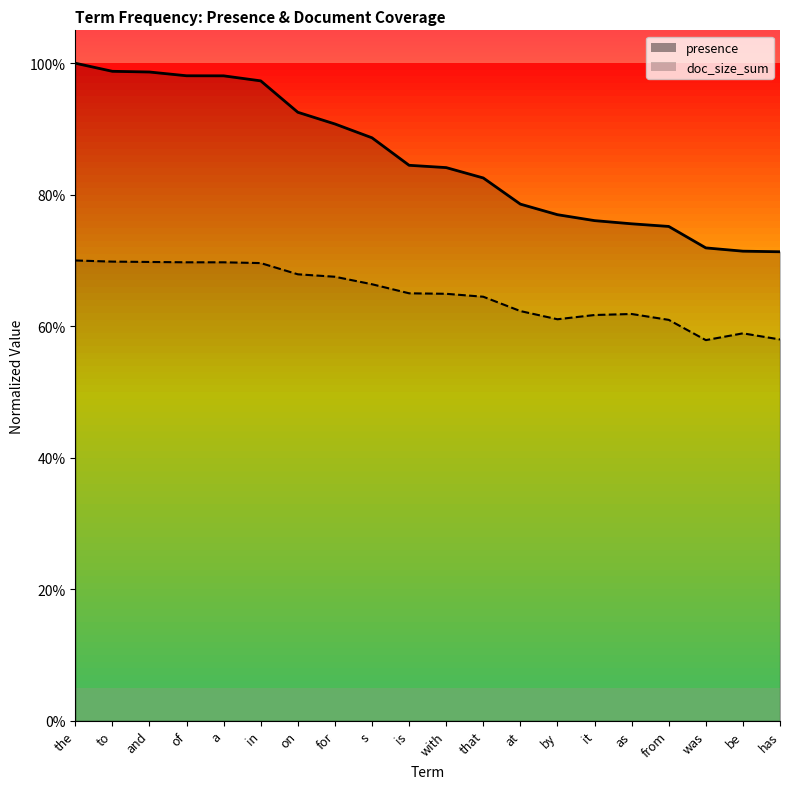

The value of doc_size_sum at from is 0.6. True or false?

True